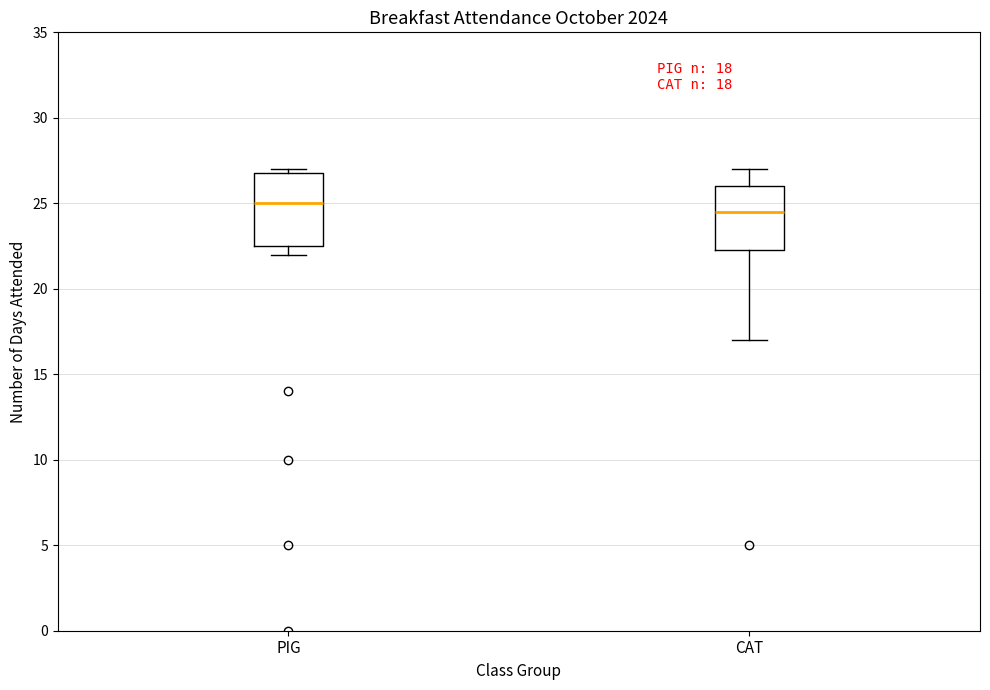

Which box is the tallest, from its lower edge to its upper edge?

PIG